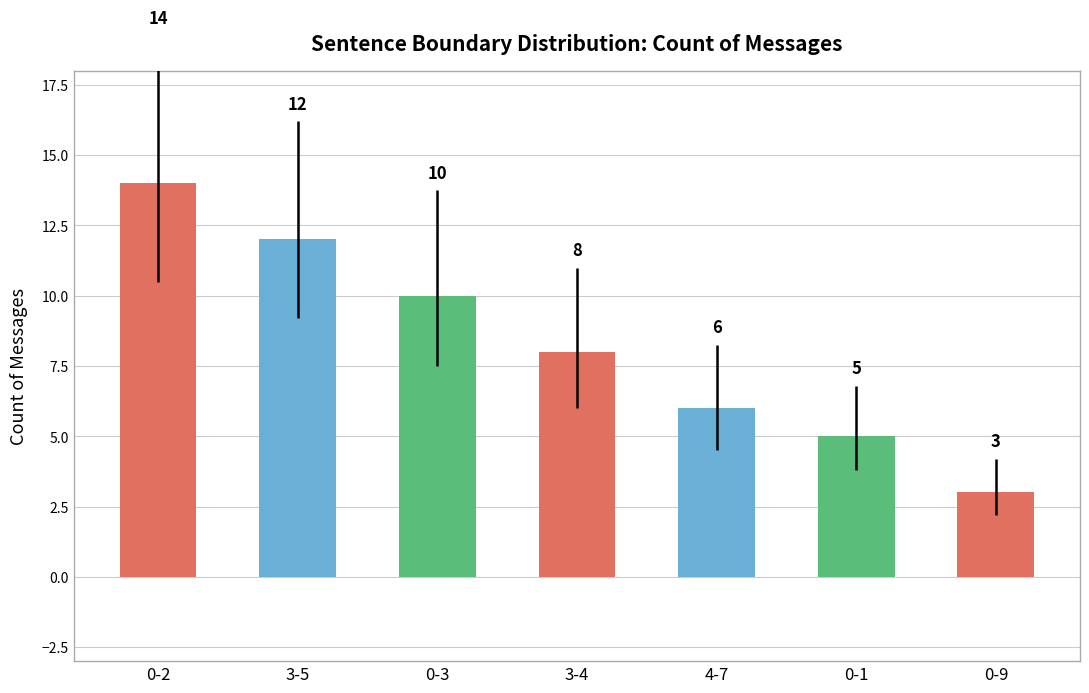

Which has a higher value, 0-1 or 0-2?

0-2